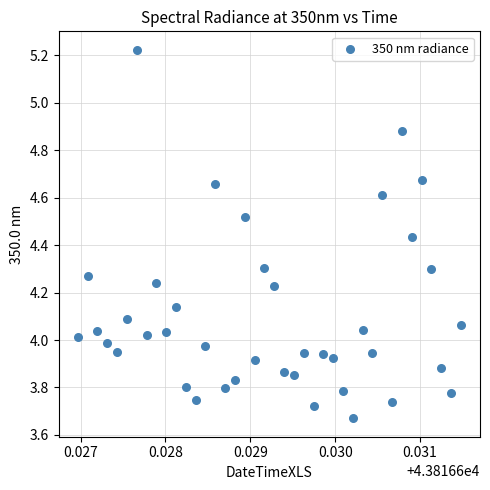

What is the range of Y values (max minus min)?

1.6